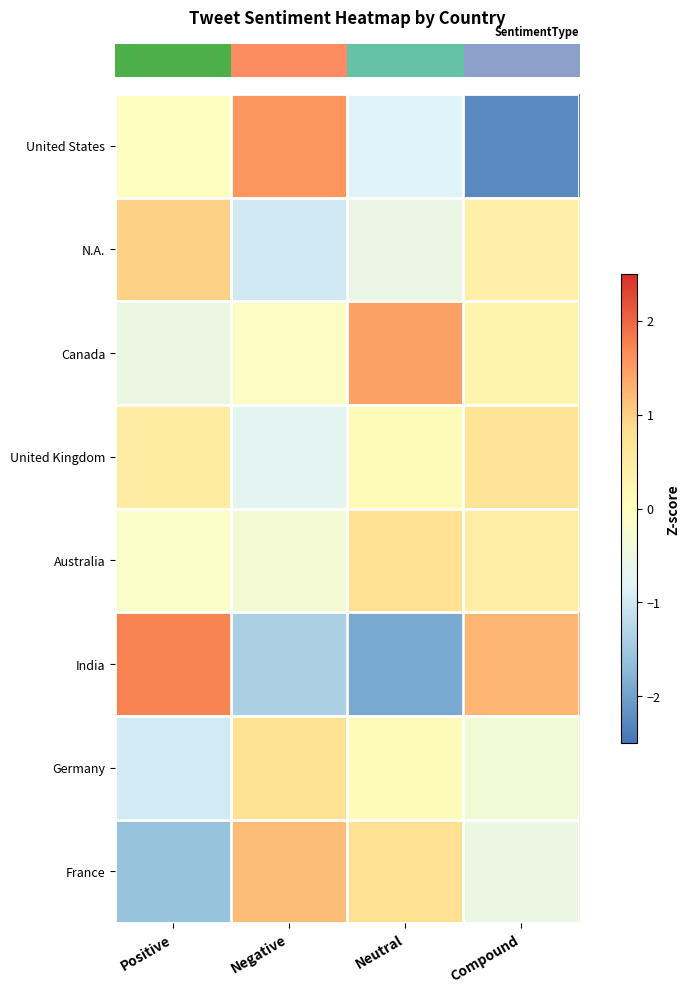

Reading right to left, transcribe all the data shown in this chart.

row_0: -2.3	-0.8	1.6	0.0
row_1: 0.4	-0.6	-1.0	1.0
row_2: 0.3	1.5	-0.1	-0.5
row_3: 0.7	0.1	-0.7	0.5
row_4: 0.5	0.8	-0.3	-0.1
row_5: 1.3	-1.9	-1.4	1.8
row_6: -0.3	0.1	0.8	-1.0
row_7: -0.5	0.8	1.2	-1.6